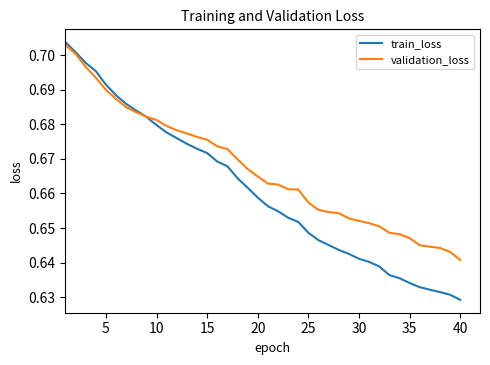

Which series has the largest total across all categories?

validation_loss